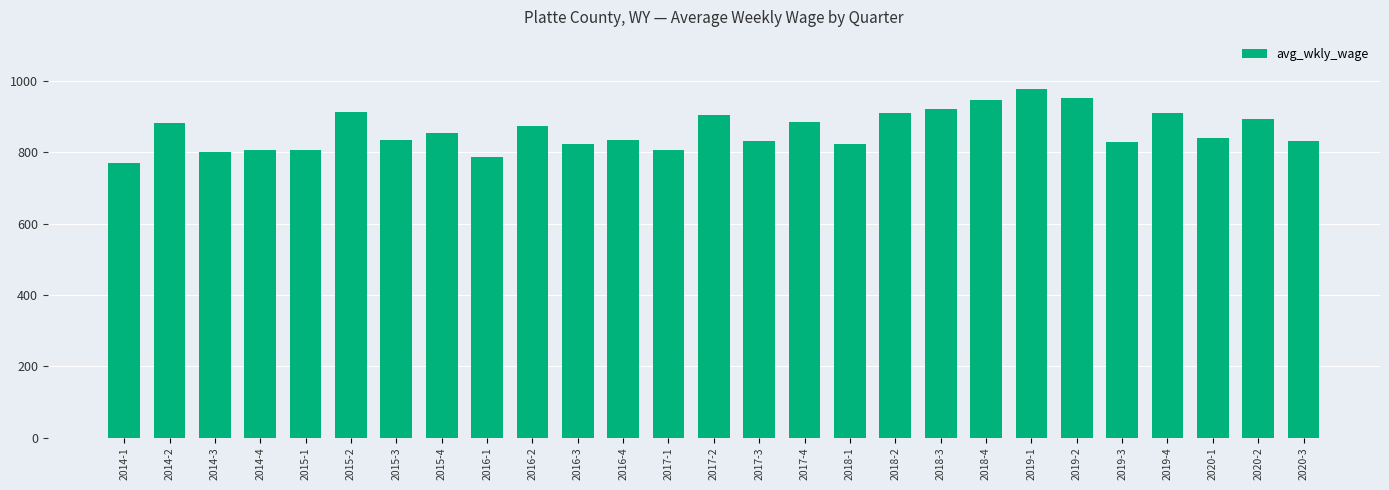

What is the ratio of the value at 2019-2 to the value at 2014-2?

1.1